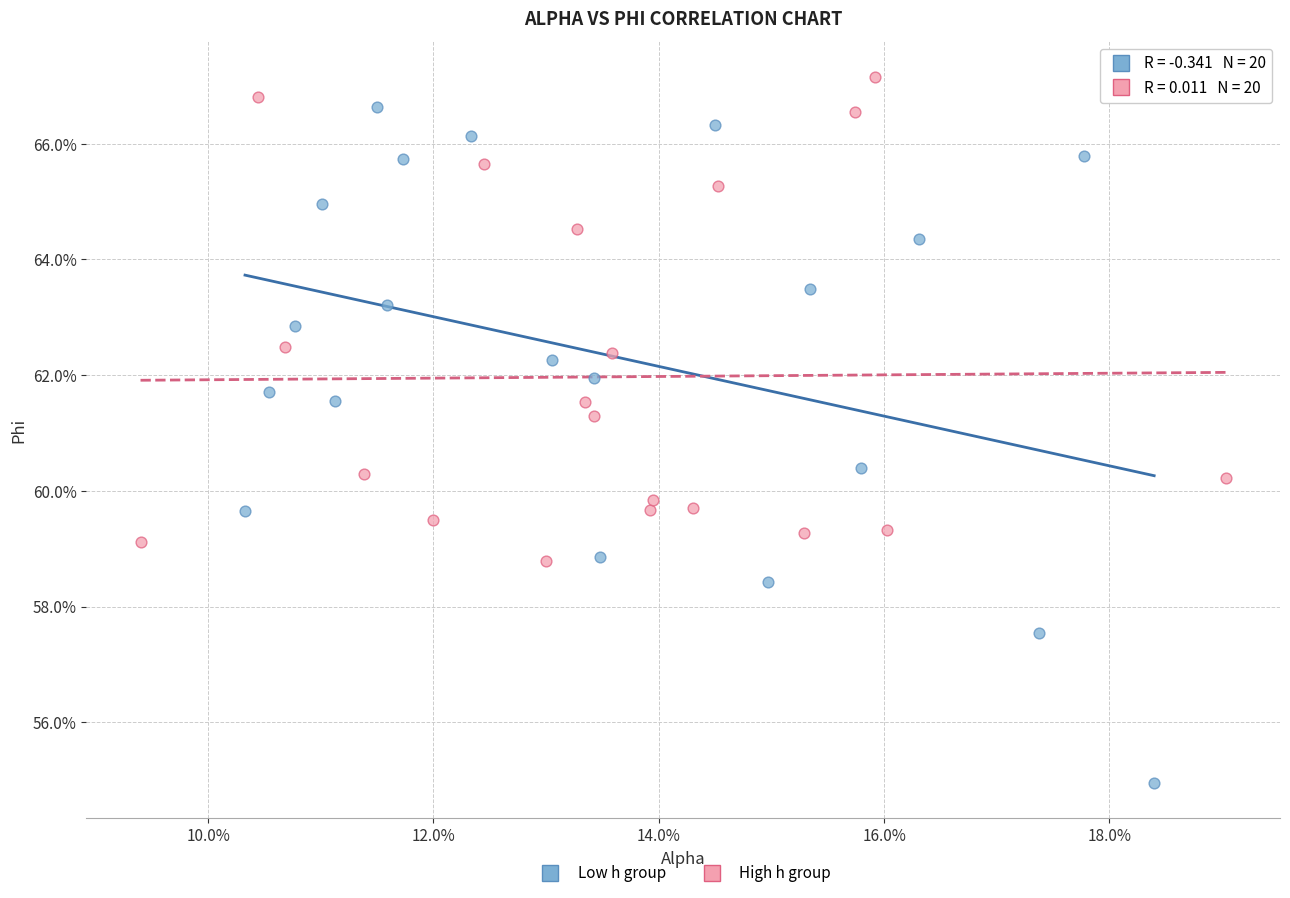

What are all the series names shown in the legend?

Low h group, High h group